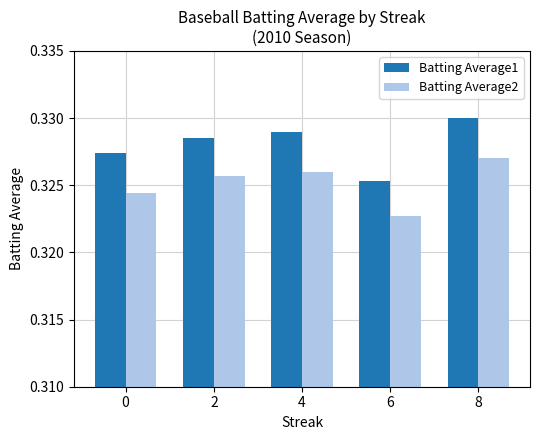

Is it true that Batting Average2 equals 0.5 at 0?

False